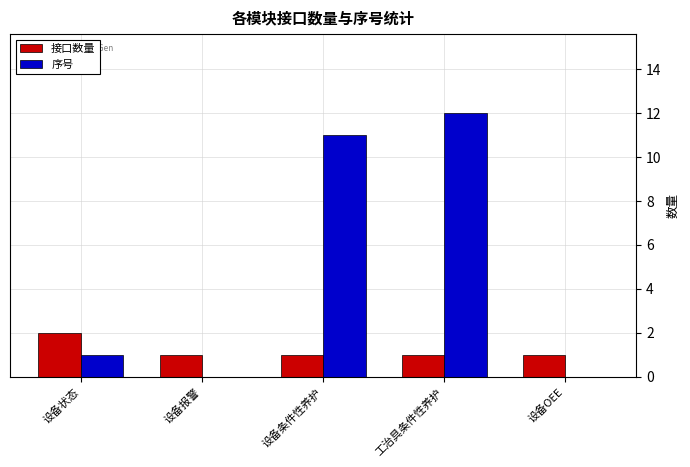

Read the 序号 value at 工治具条件性养护.

12